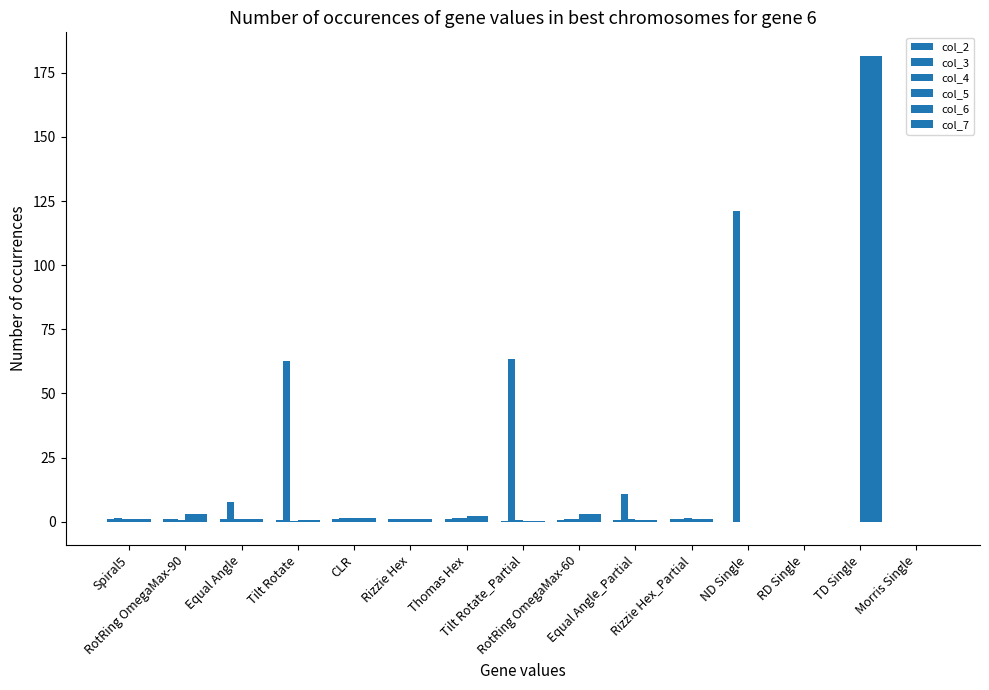

Are the bars grouped side by side (vs. stacked)?

Yes